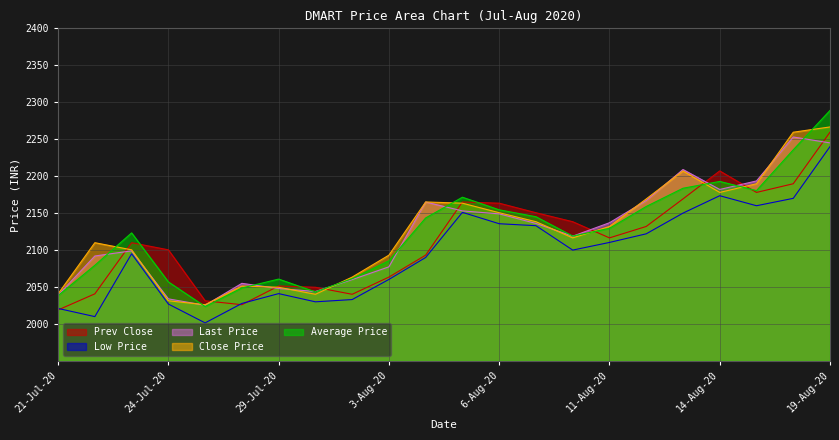

Reading right to left, what are all the values shown in this chart?

Prev Close: 2259.4	2189.8	2178.0	2207.1	2169.2	2131.9	2116.5	2138.4	2150.6	2163.4	2165.1	2093.2	2063.4	2040.2	2049.7	2051.4	2026.1	2031.4	2100.3	2110.0	2040.8	2019.0
Low Price: 2240.0	2170.0	2160.0	2173.6	2150.0	2122.0	2110.3	2100.0	2133.0	2135.7	2151.1	2090.0	2060.3	2033.0	2030.0	2041.1	2027.8	2001.5	2027.0	2095.0	2010.0	2021.0
Last Price: 2245.0	2253.0	2193.6	2182.0	2209.0	2167.0	2137.0	2118.8	2136.1	2149.0	2153.0	2165.0	2077.3	2060.1	2044.0	2048.0	2055.0	2025.3	2034.0	2098.9	2092.0	2039.0
Close Price: 2266.6	2259.4	2189.8	2178.0	2207.1	2169.2	2131.9	2116.5	2138.4	2150.6	2163.4	2165.1	2093.2	2063.4	2040.2	2049.7	2051.4	2026.1	2031.4	2100.3	2110.0	2040.8
Average Price: 2288.9	2235.6	2180.5	2192.9	2183.7	2159.0	2129.4	2119.0	2145.1	2154.5	2171.5	2143.5	2085.5	2061.3	2043.5	2060.8	2048.8	2023.7	2056.9	2123.2	2079.4	2038.4